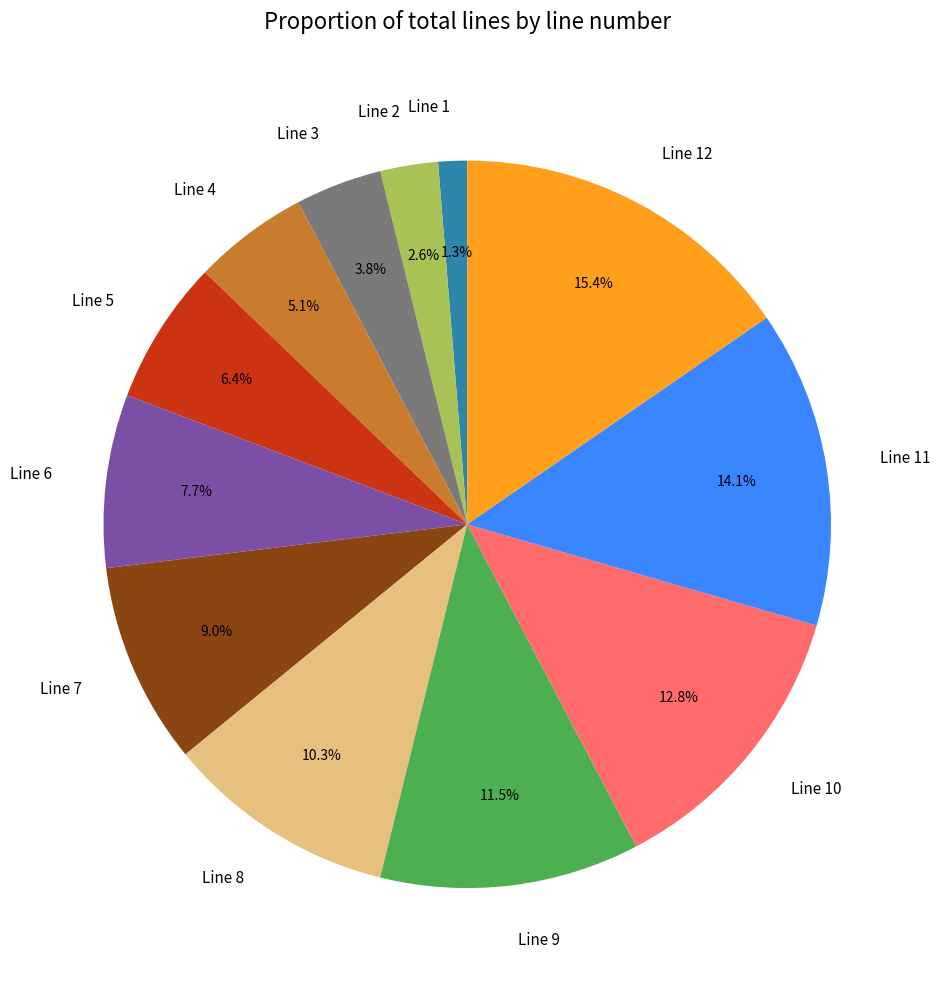

Rank the categories by value from lowest to highest.

Line 1, Line 2, Line 3, Line 4, Line 5, Line 6, Line 7, Line 8, Line 9, Line 10, Line 11, Line 12